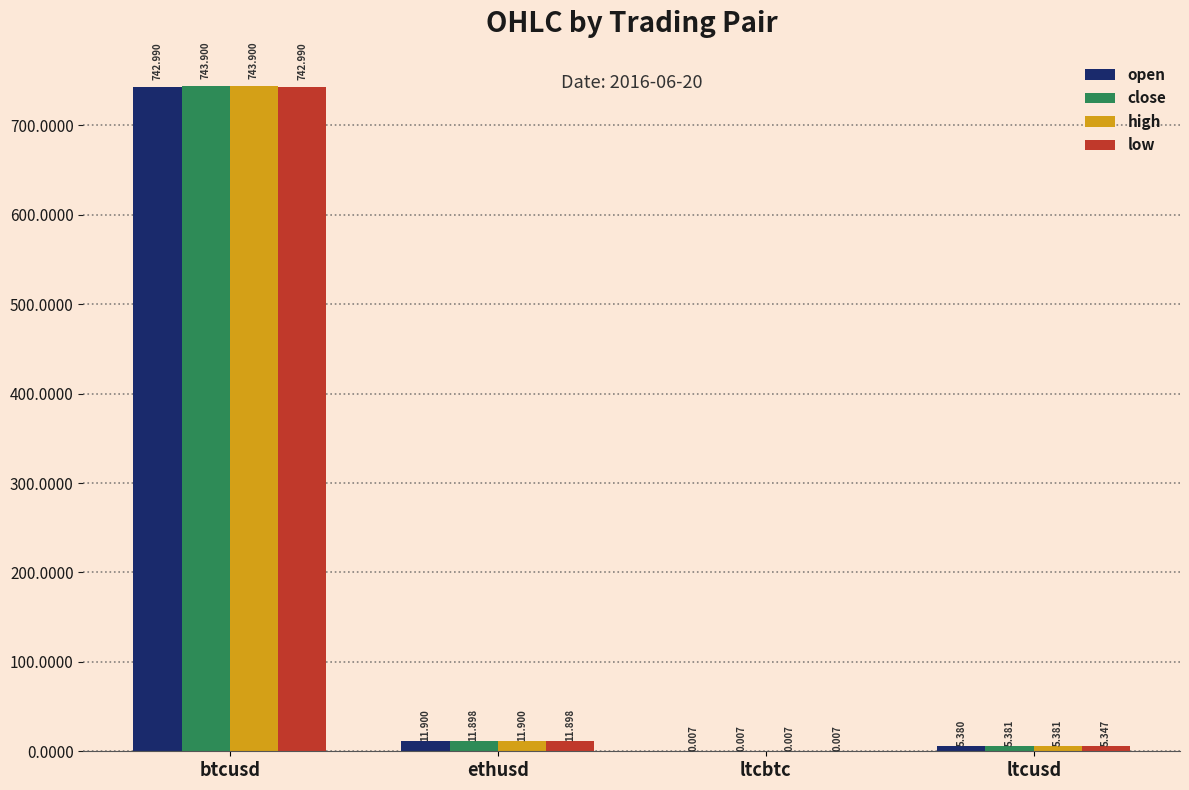

Are the bars horizontal?

No